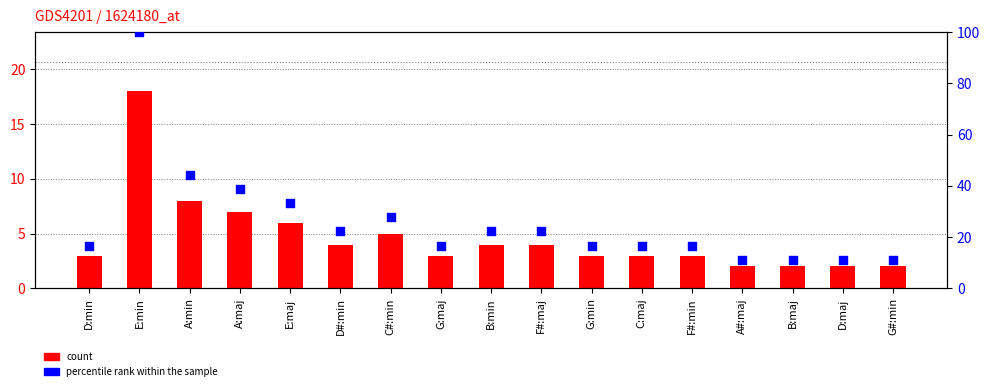

Which series contains the highest Y value?

percentile rank within the sample